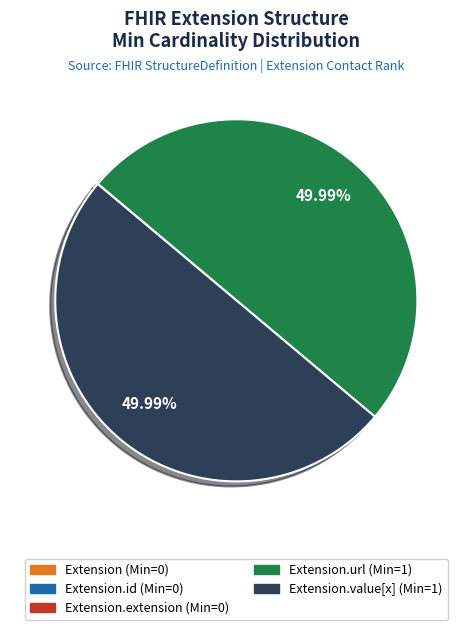

Rank the categories by value from highest to lowest.

Extension.url, Extension.value[x], Extension, Extension.id, Extension.extension